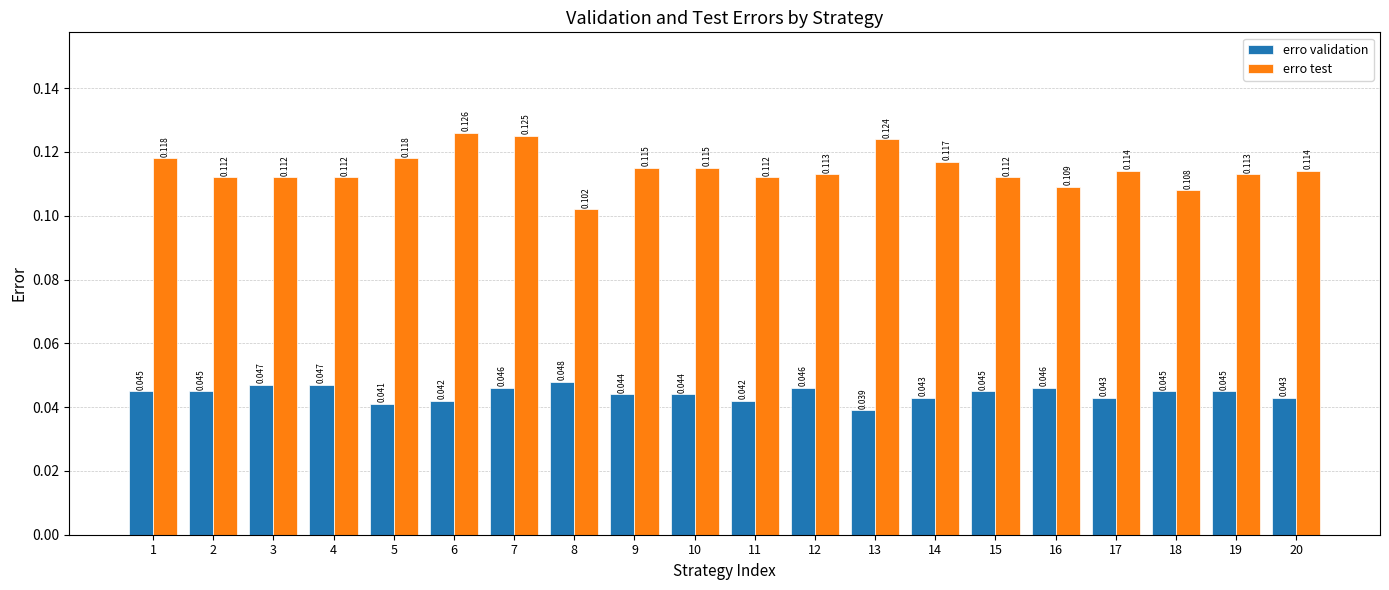

What is the total value across all series at 15?

0.2